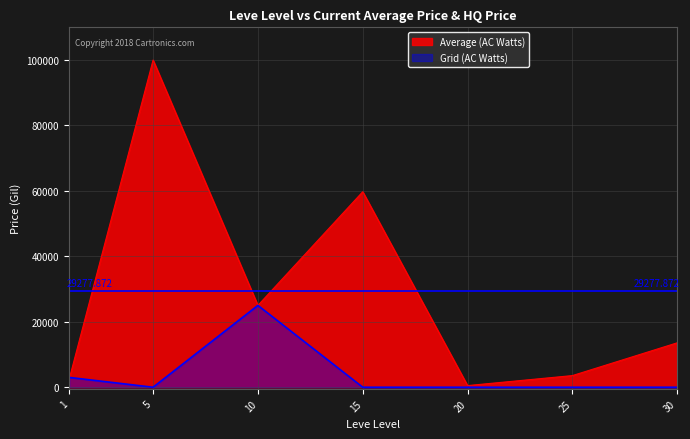

At 5, list the series in order from smallest to largest.

Grid (AC Watts), Average (AC Watts)